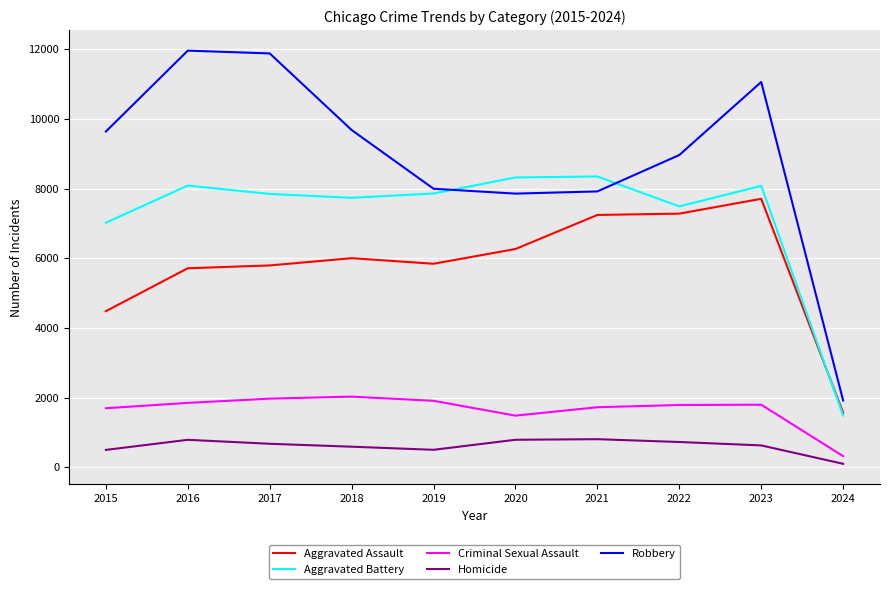

What is the lowest value of the Aggravated Assault series?

1561